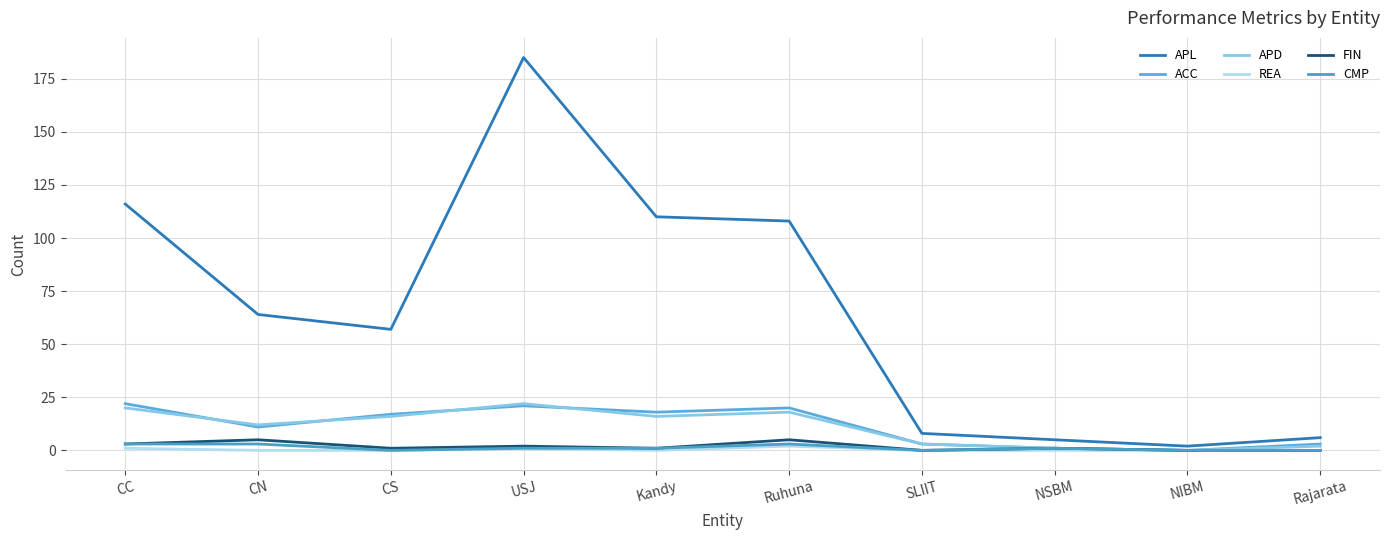

True or false: APD has more than 0 interior local peaks.

True